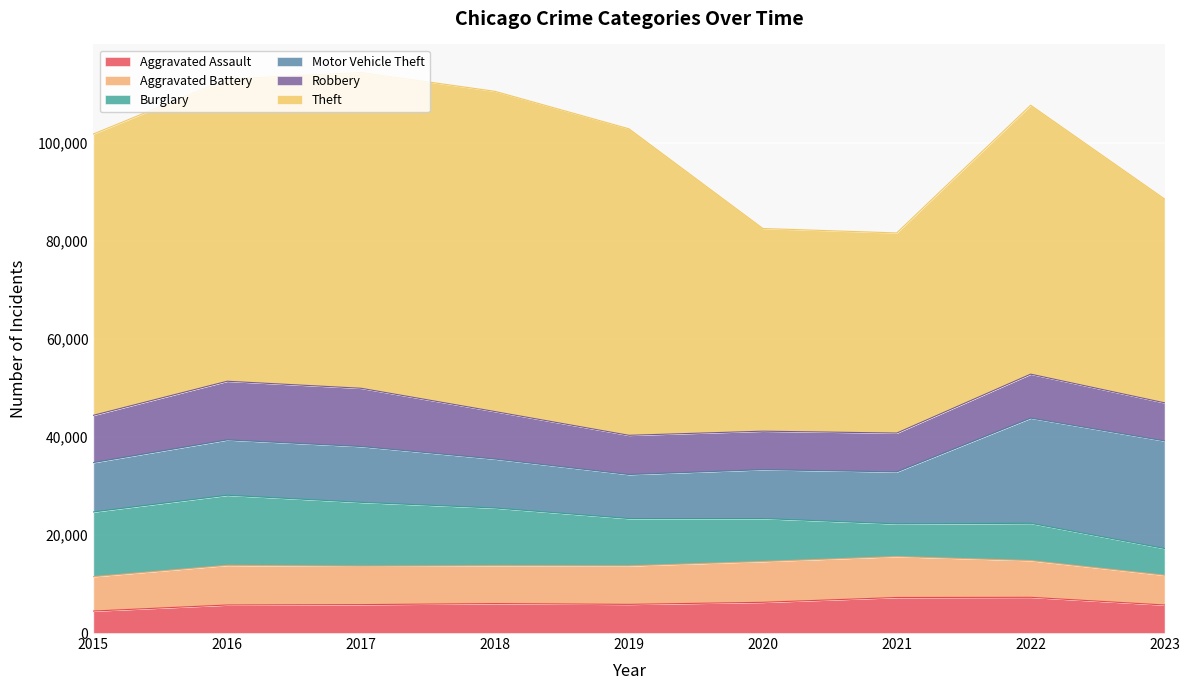

Is the value of Burglary at 2017 greater than the value of Aggravated Battery at 2020?

Yes